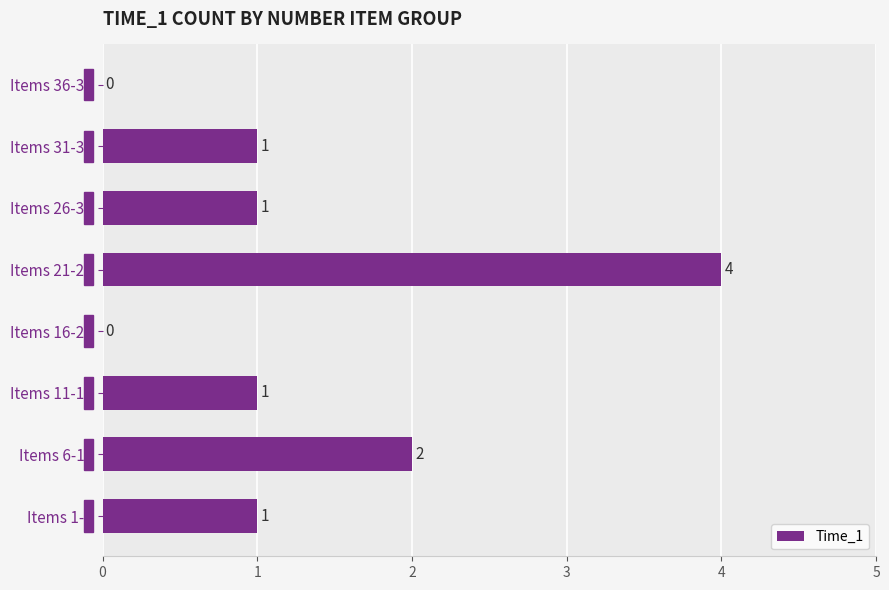

What is the maximum value shown in the chart?

4